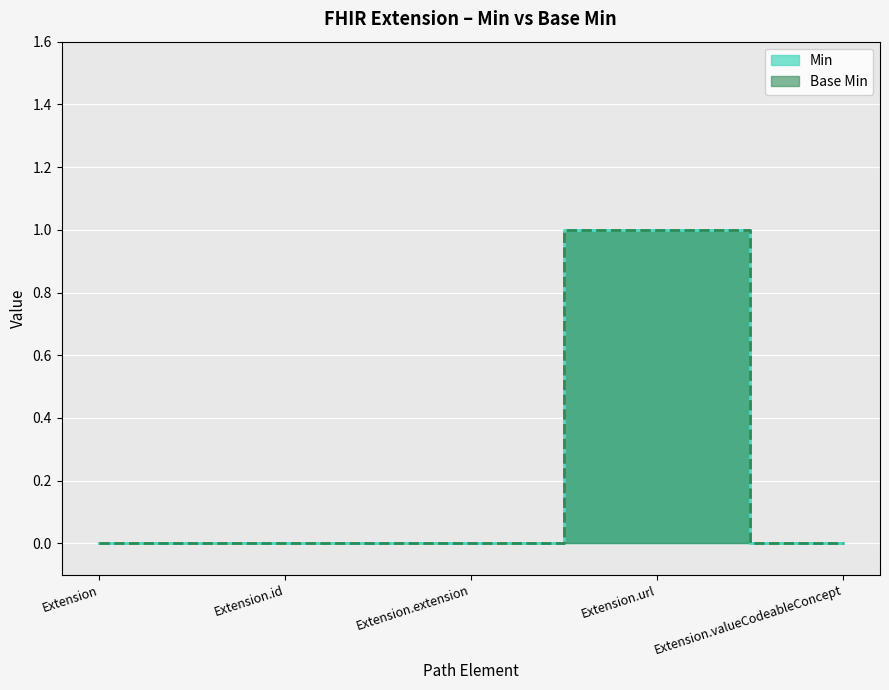

True or false: Min and Base Min cross at least once.

False